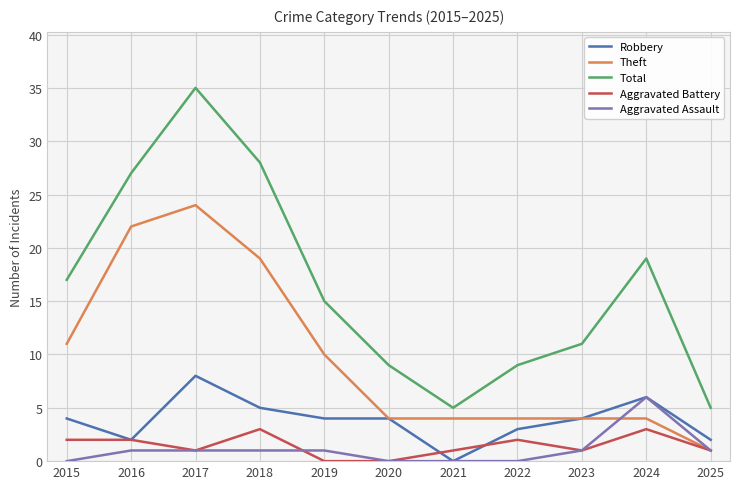

Between 2017 and 2023, which series saw the biggest shift?

Total